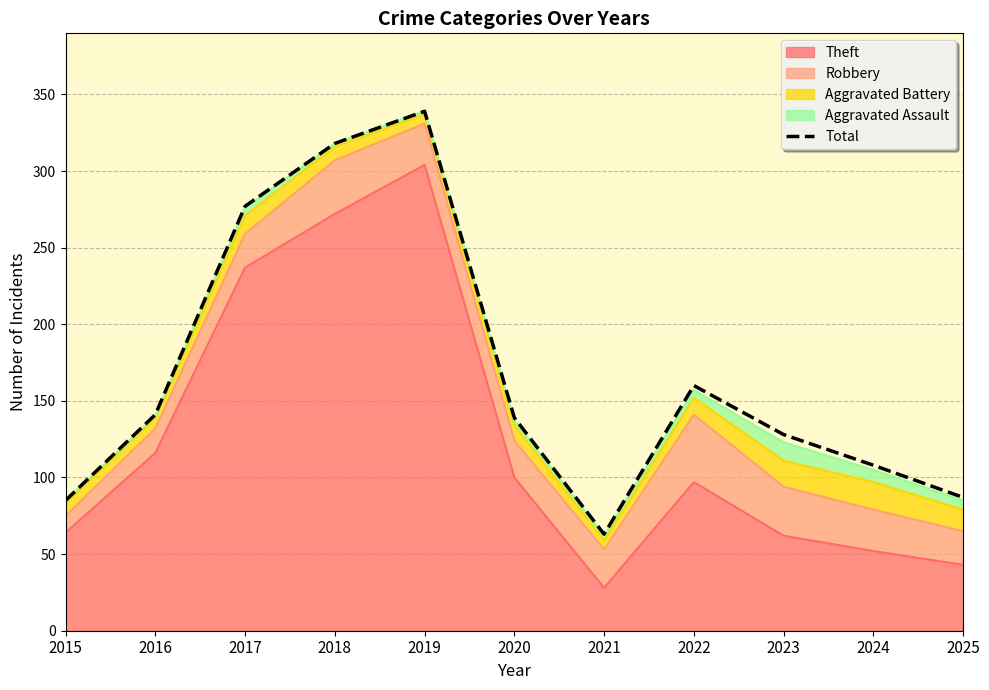

Which has a higher value, 2016 or 2023?

2016